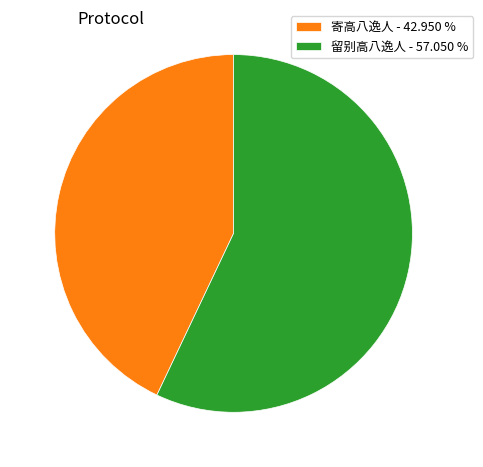

What is the majority slice?

留别高八逸人